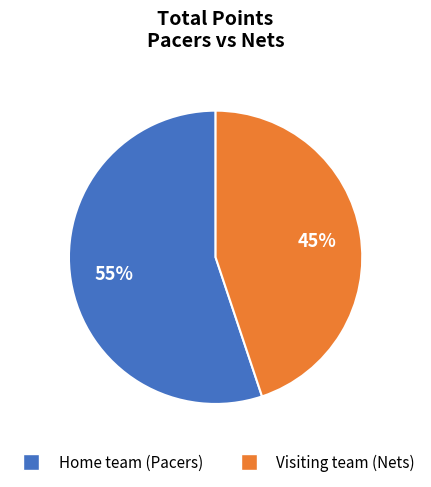

Is the sum of Visiting team (Nets) and Home team (Pacers) greater than half?

Yes